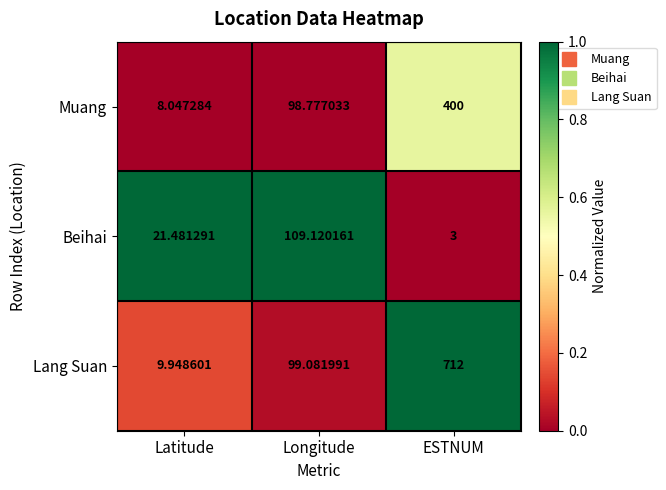

Which series has the largest range (max minus min)?

Lang Suan